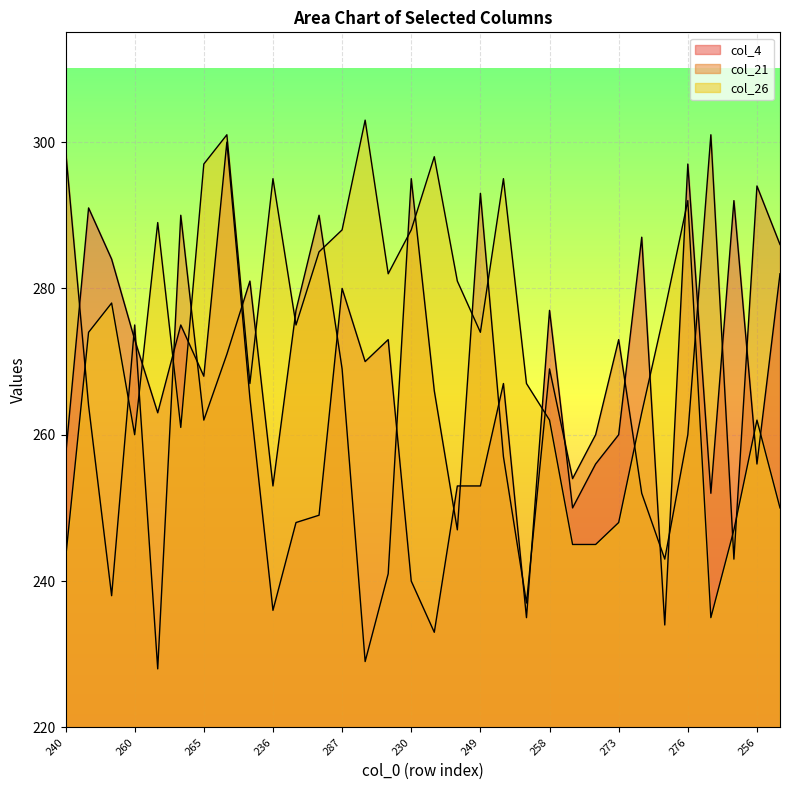

How many interior local valleys does the col_4 series have?

10